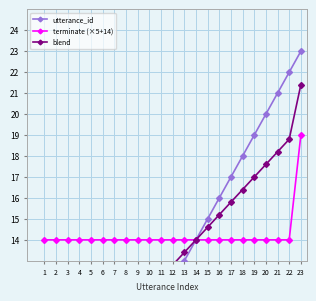

Reading left to right, extract all data points from this chart.

utterance_id: 1=1.0	2=2.0	3=3.0	4=4.0	5=5.0	6=6.0	7=7.0	8=8.0	9=9.0	10=10.0	11=11.0	12=12.0	13=13.0	14=14.0	15=15.0	16=16.0	17=17.0	18=18.0	19=19.0	20=20.0	21=21.0	22=22.0	23=23.0
terminate (×5+14): 1=14.0	2=14.0	3=14.0	4=14.0	5=14.0	6=14.0	7=14.0	8=14.0	9=14.0	10=14.0	11=14.0	12=14.0	13=14.0	14=14.0	15=14.0	16=14.0	17=14.0	18=14.0	19=14.0	20=14.0	21=14.0	22=14.0	23=19.0
blend: 1=6.2	2=6.8	3=7.4	4=8.0	5=8.6	6=9.2	7=9.8	8=10.4	9=11.0	10=11.6	11=12.2	12=12.8	13=13.4	14=14.0	15=14.6	16=15.2	17=15.8	18=16.4	19=17.0	20=17.6	21=18.2	22=18.8	23=21.4